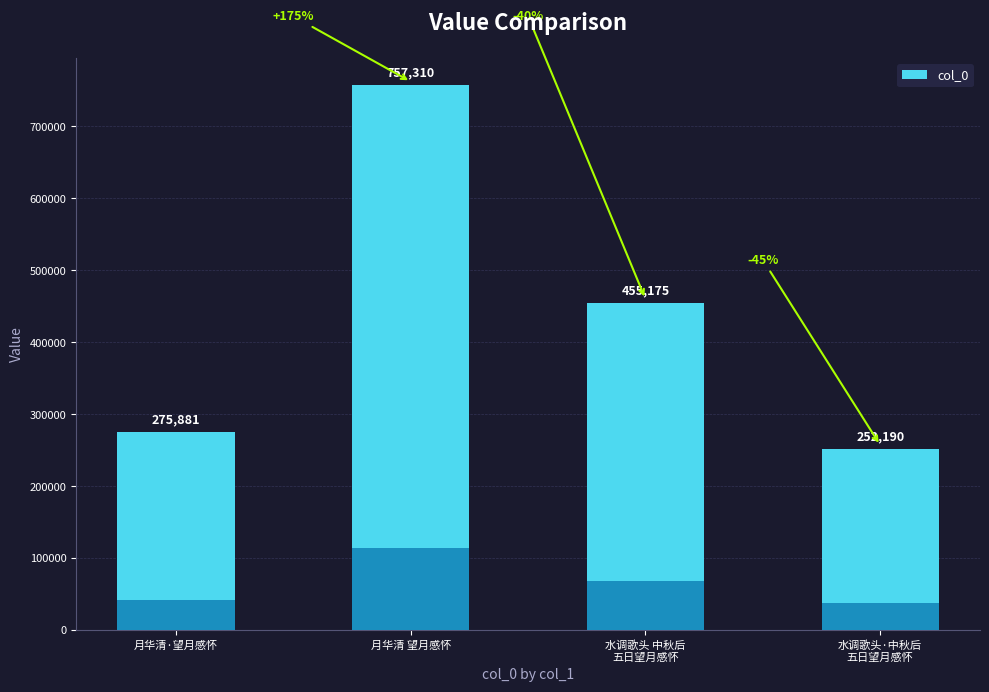

Where does the data first go above 455175?

月华清 望月感怀